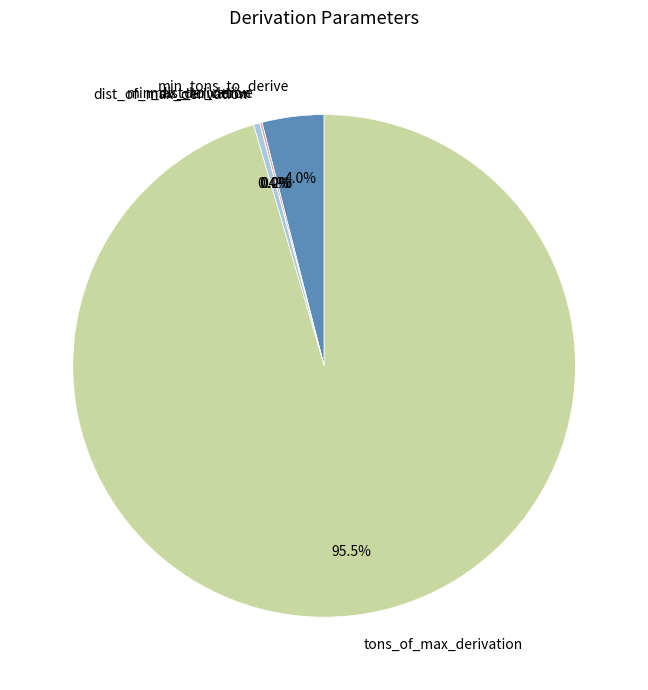

Is there a majority slice in this chart?

Yes